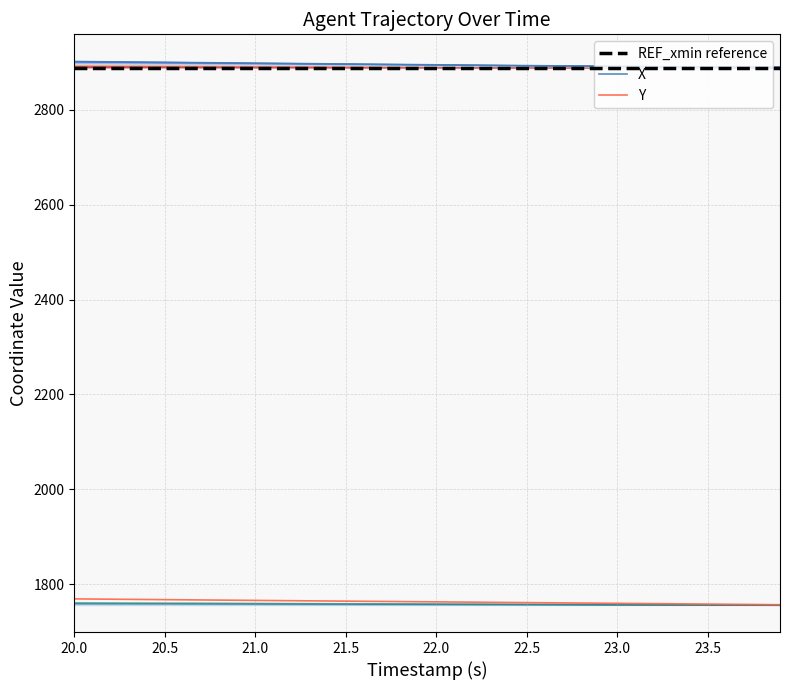

Is the value of Y at 24.0 greater than the value of X at 30?

No